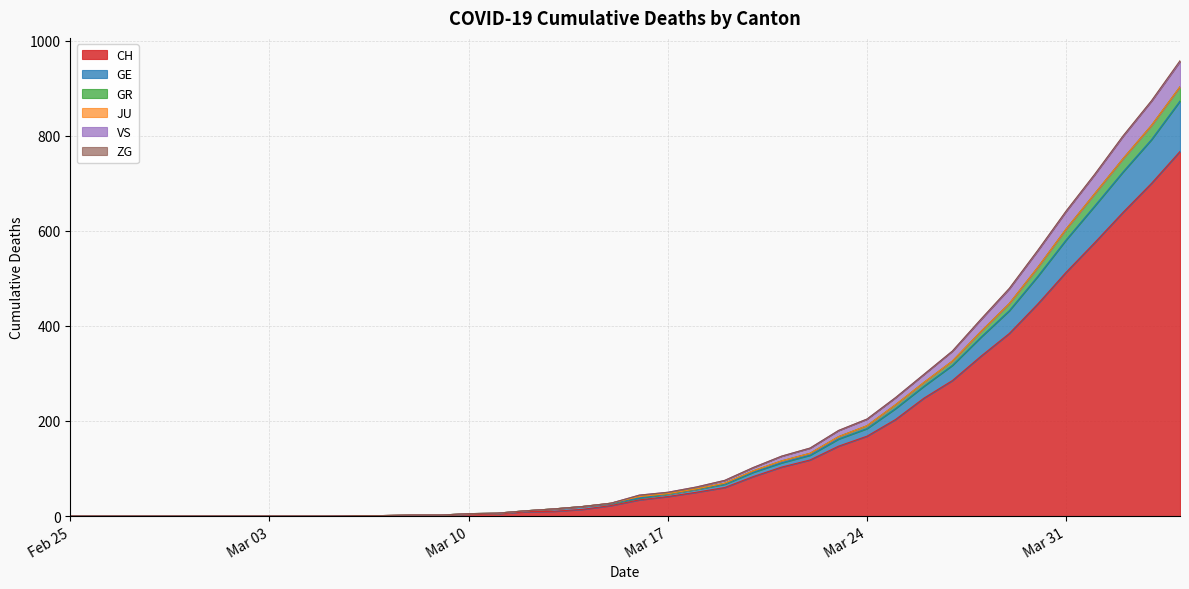

At which category does the chart reach its peak across all series?

2020-04-04